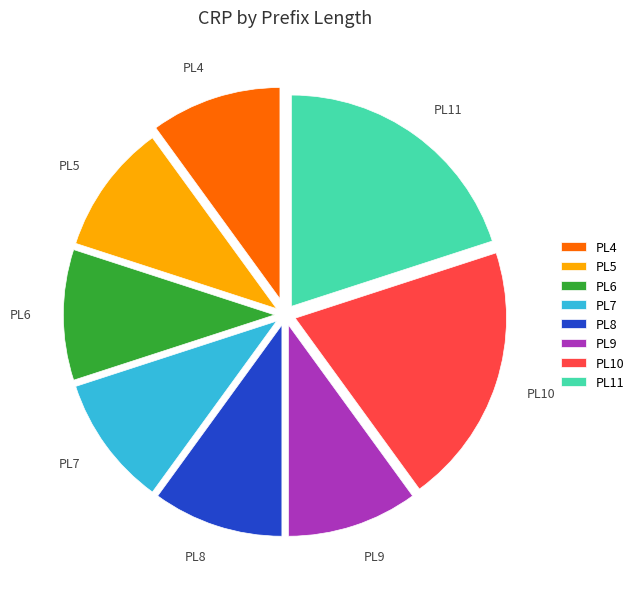

Does PL9 account for over 50% of the chart?

No